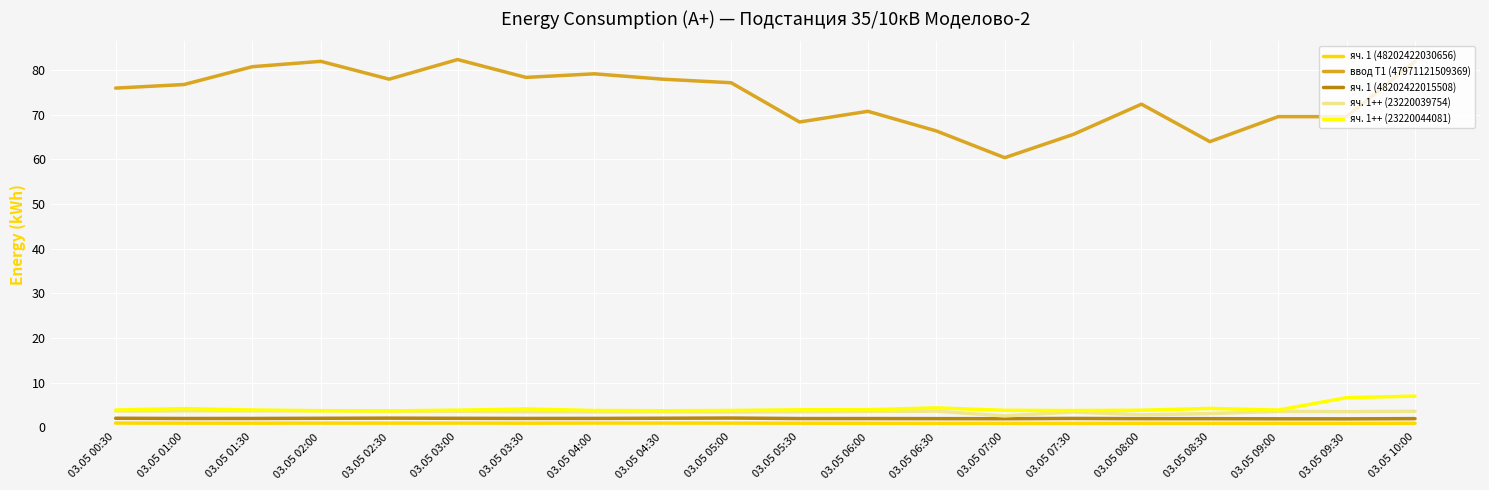

Is it true that яч. 1 (48202422015508) equals 1.9 at 03.05 06:30?

True